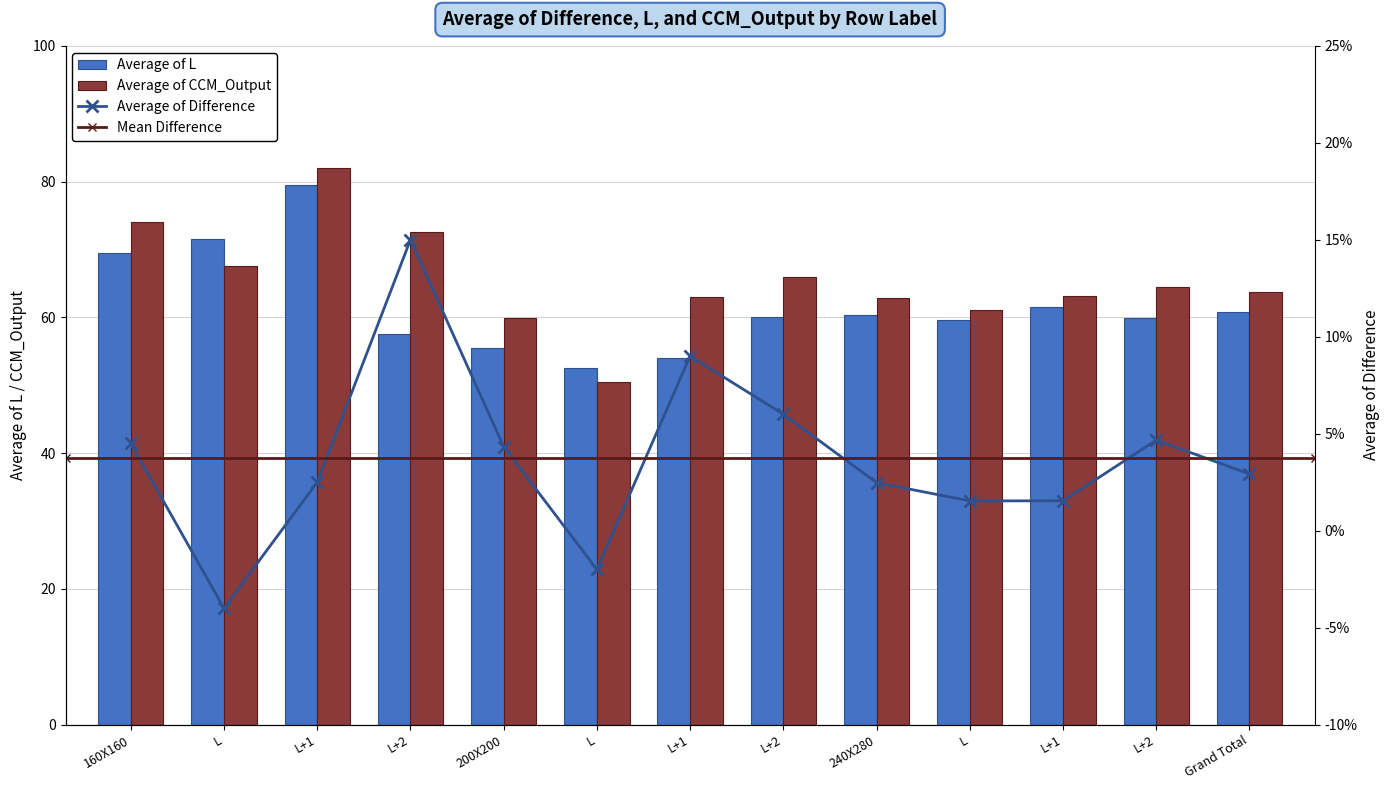

Count the number of categories in the chart.

13